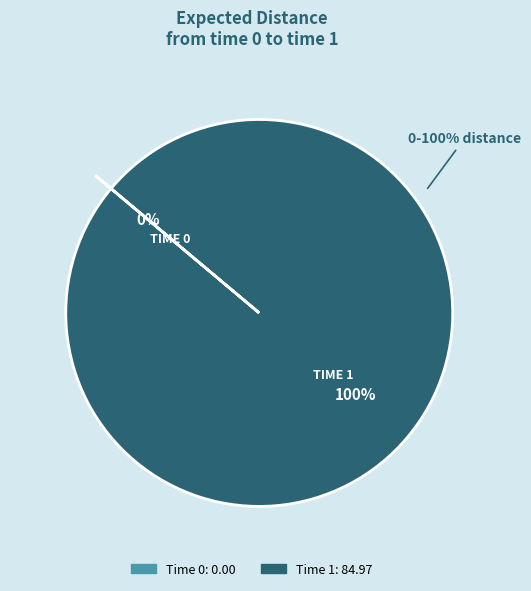

True or false: 1 accounts for 94% of the total.

False